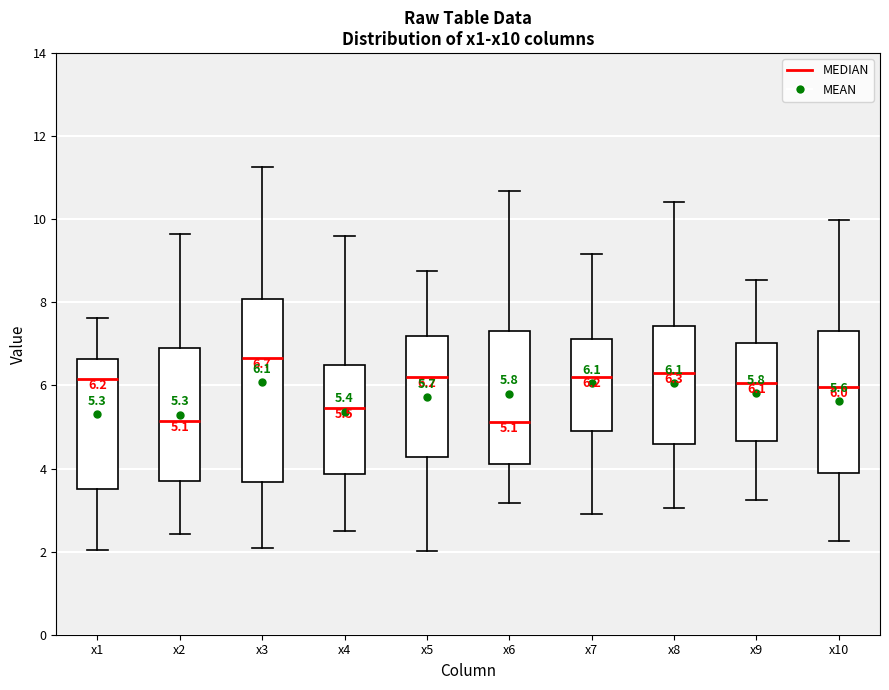

Which box is the tallest, from its lower edge to its upper edge?

x3